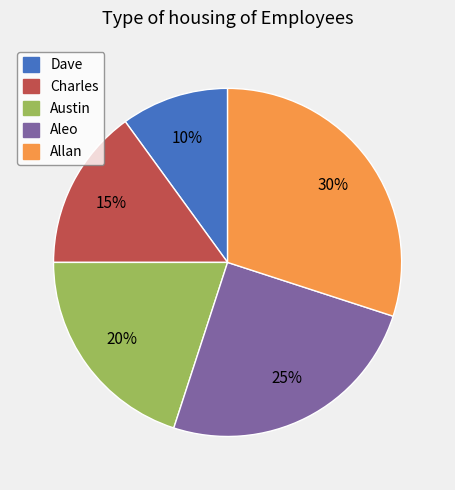

Does Charles account for over 50% of the chart?

No